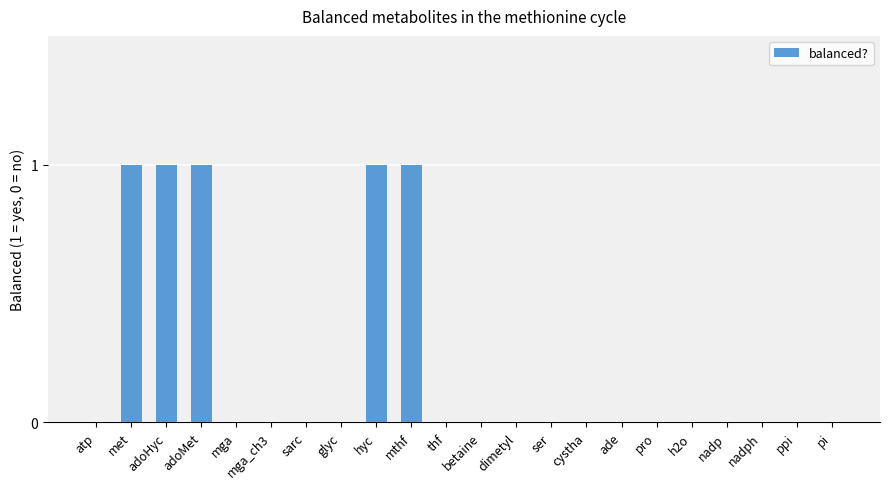

How many data points does each series have?

22